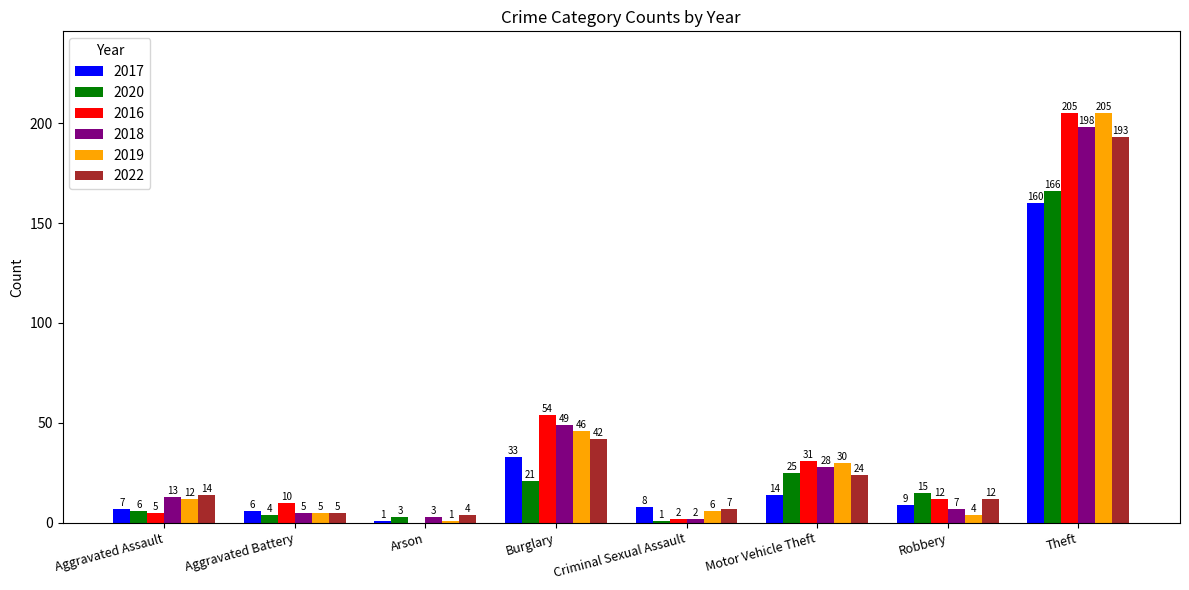

Which series changed the most between Motor Vehicle Theft and Theft?

2019